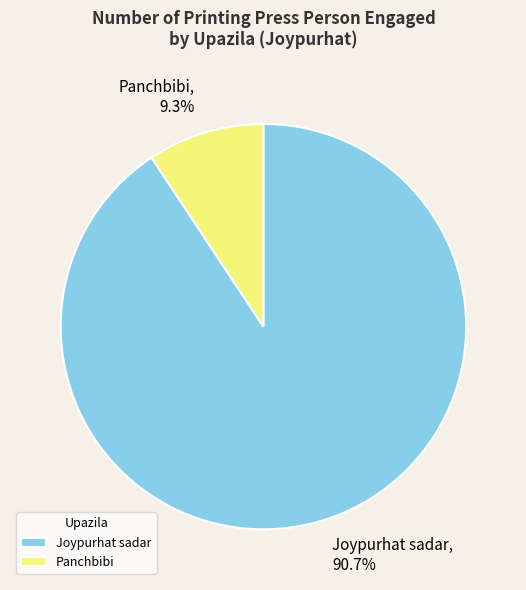

What is the majority slice?

Joypurhat sadar